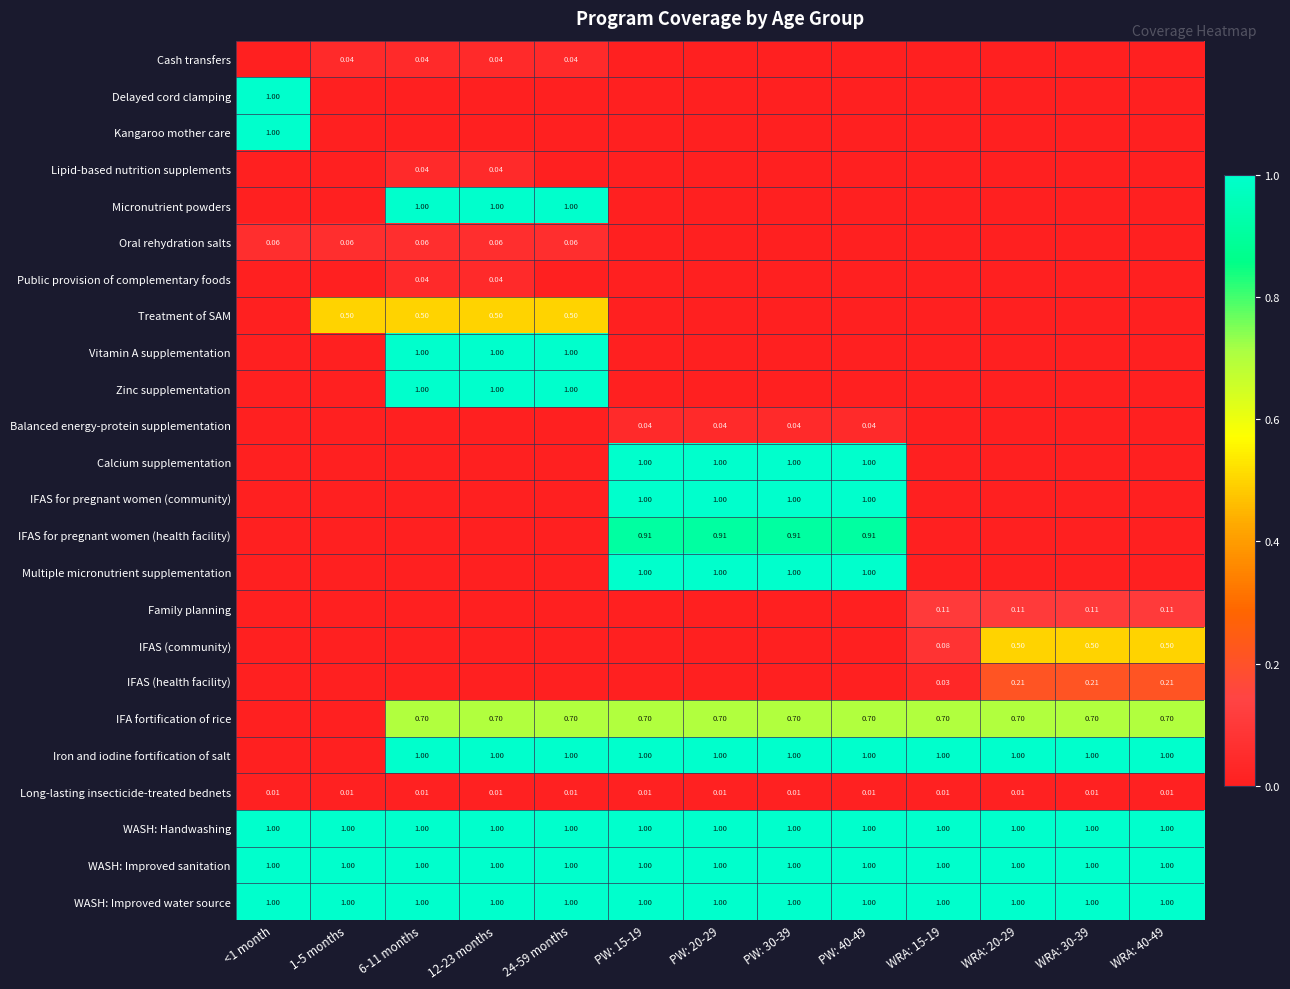

Which category has the highest value across all series?

<1 month